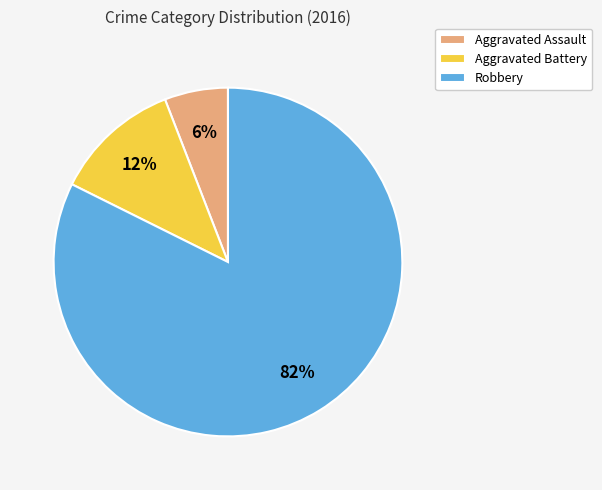

Which slice represents more than half of the pie?

Robbery